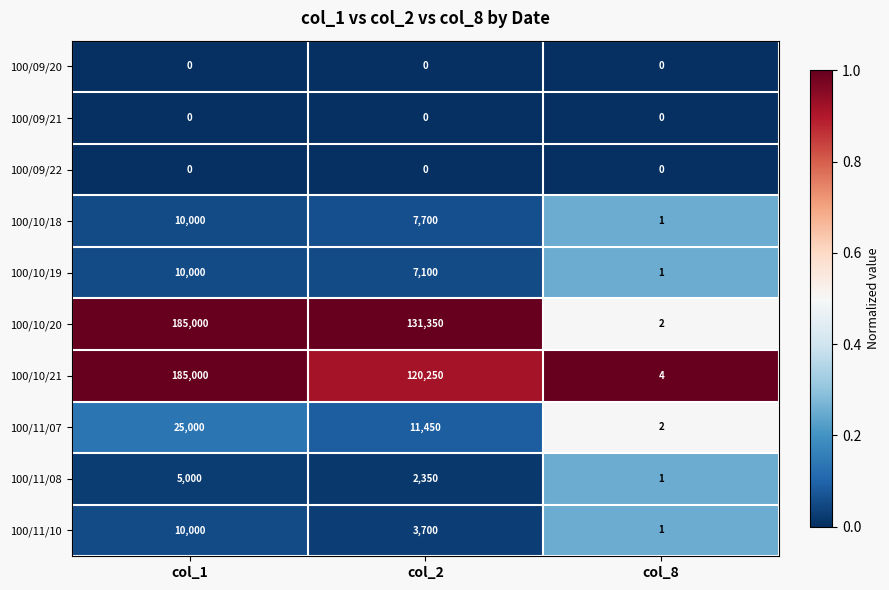

Reading left to right, what are all the values shown in this chart?

100/09/20: col_1=0	col_2=0	col_8=0
100/09/21: col_1=0	col_2=0	col_8=0
100/09/22: col_1=0	col_2=0	col_8=0
100/10/18: col_1=10000	col_2=7700	col_8=1
100/10/19: col_1=10000	col_2=7100	col_8=1
100/10/20: col_1=185000	col_2=131350	col_8=2
100/10/21: col_1=185000	col_2=120250	col_8=4
100/11/07: col_1=25000	col_2=11450	col_8=2
100/11/08: col_1=5000	col_2=2350	col_8=1
100/11/10: col_1=10000	col_2=3700	col_8=1